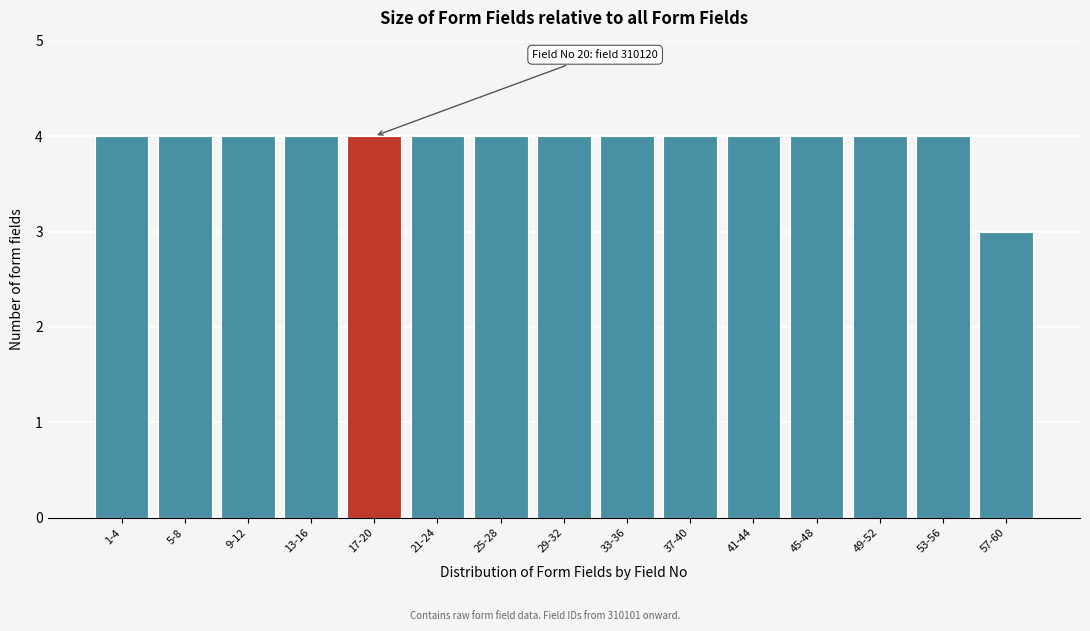

Reading left to right, transcribe all the data shown in this chart.

1-4=4	5-8=4	9-12=4	13-16=4	17-20=4	21-24=4	25-28=4	29-32=4	33-36=4	37-40=4	41-44=4	45-48=4	49-52=4	53-56=4	57-60=3